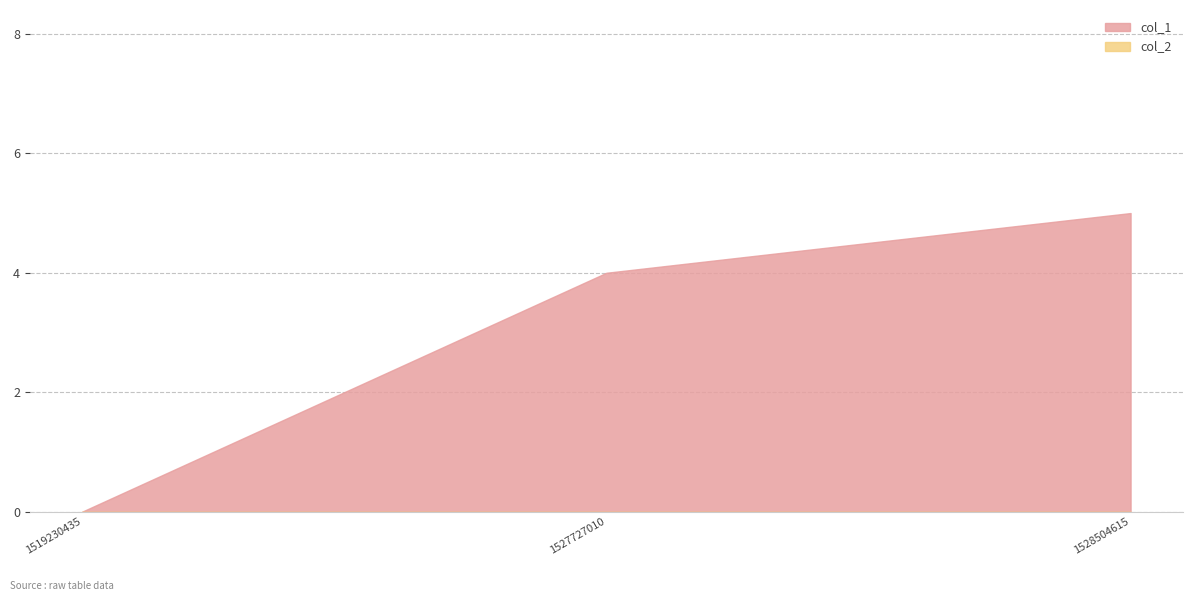

What is the spread (max minus min) of values at 1527727010?

4